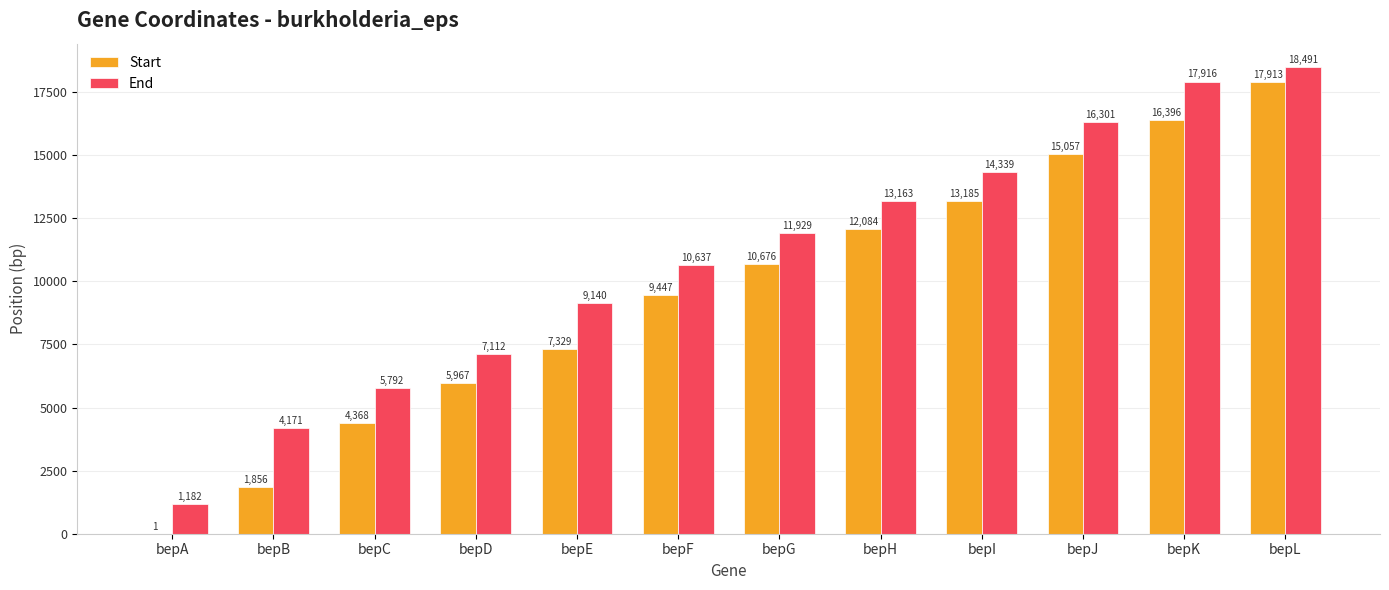

What are all the series names shown in the legend?

Start, End